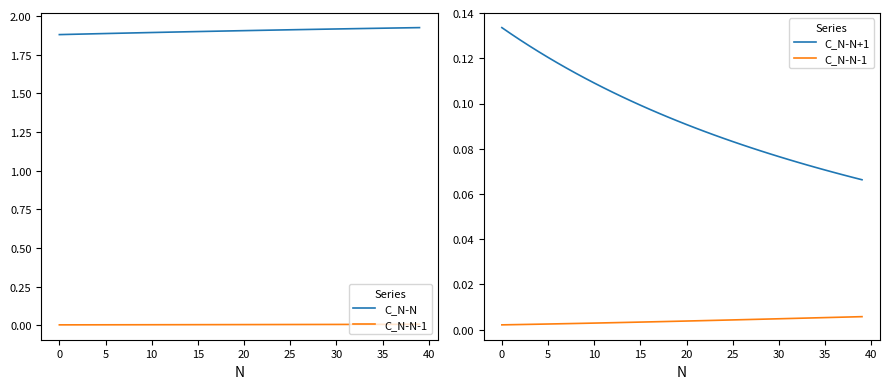

What are all the series names shown in the legend?

C_N-N, C_N-N-1, C_N-N+1